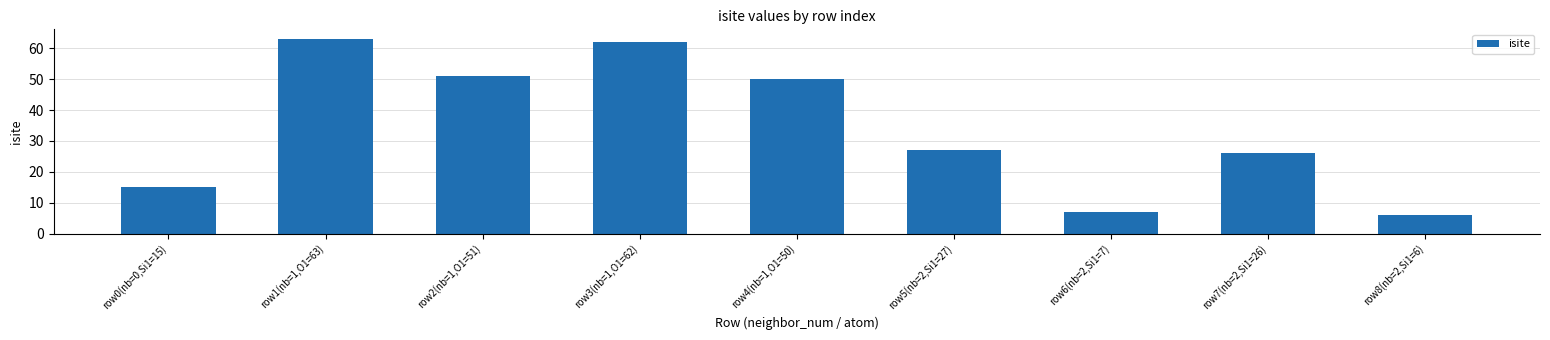

Rank the categories by value from highest to lowest.

row1(nb=1,O1=63), row3(nb=1,O1=62), row2(nb=1,O1=51), row4(nb=1,O1=50), row5(nb=2,Si1=27), row7(nb=2,Si1=26), row0(nb=0,Si1=15), row6(nb=2,Si1=7), row8(nb=2,Si1=6)